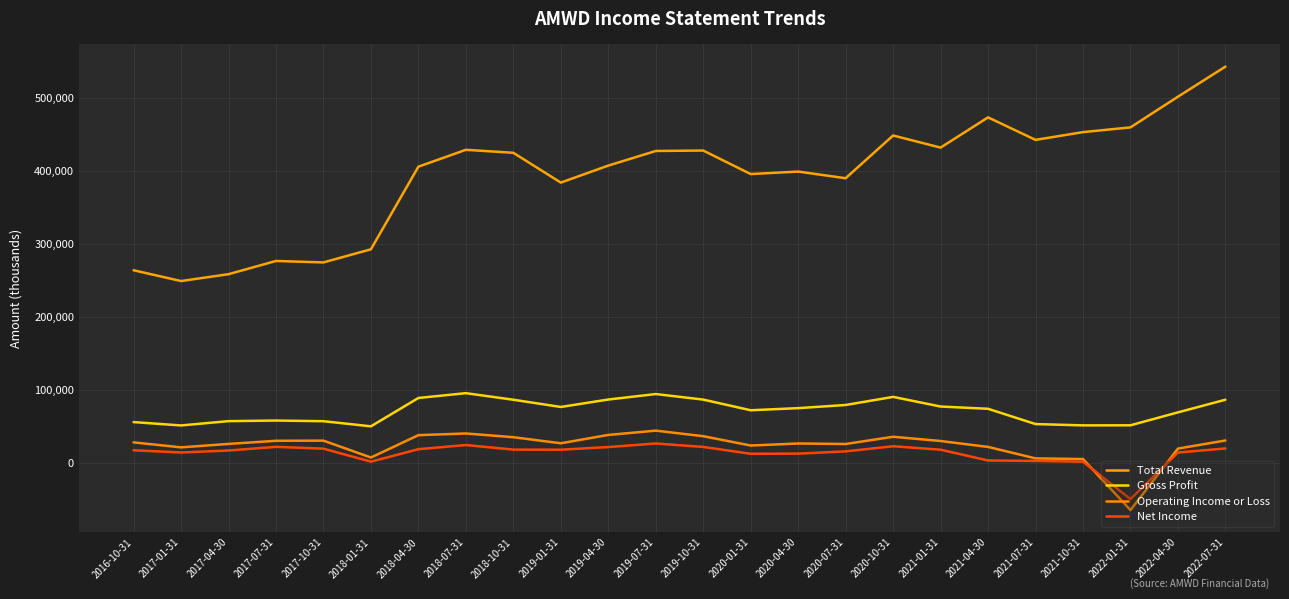

What is the difference between the highest and lowest values at 2020-07-31?

374000